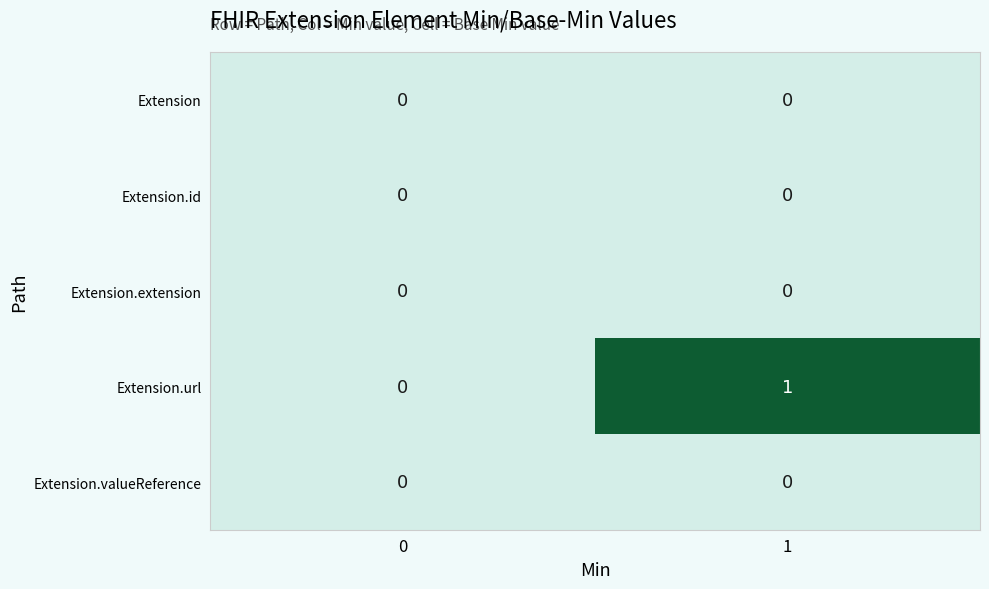

Between 0 and 1, which series saw the biggest shift?

Extension.url